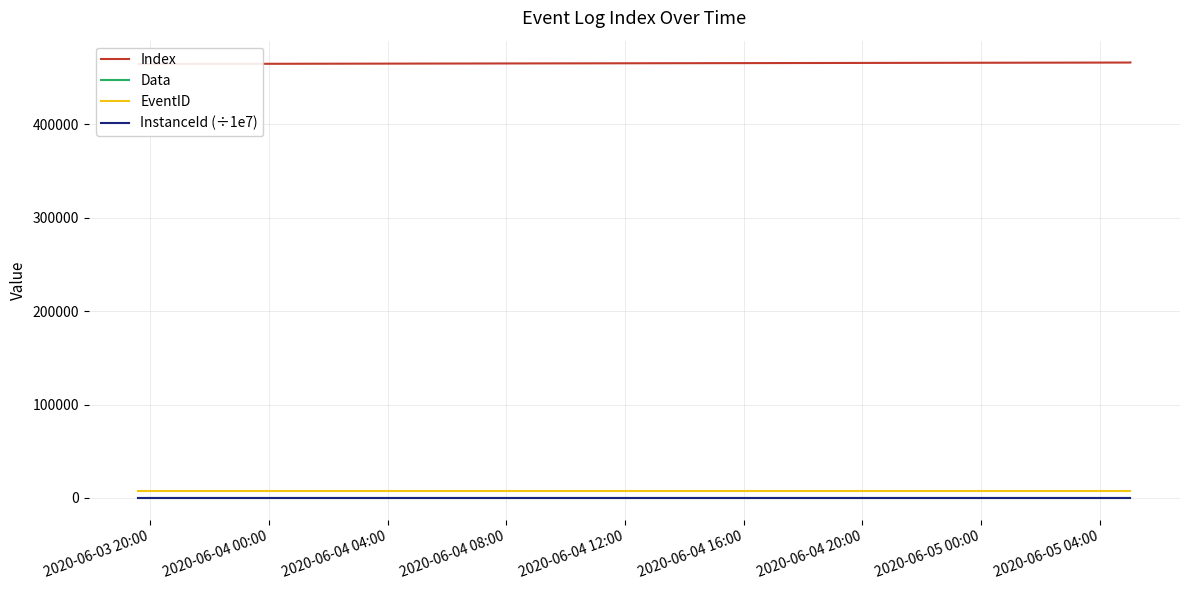

True or false: InstanceId (÷1e7) and EventID intersect in this chart.

False